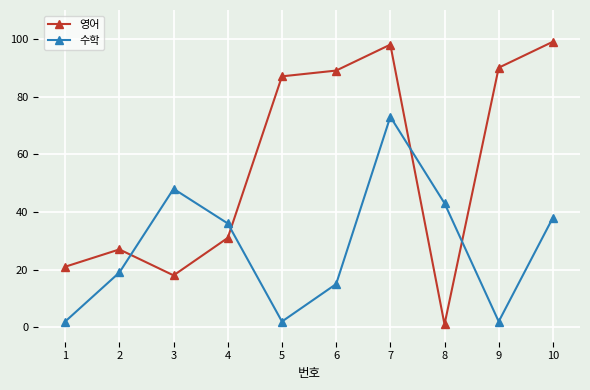

The value of 수학 at 7 is 73. True or false?

True